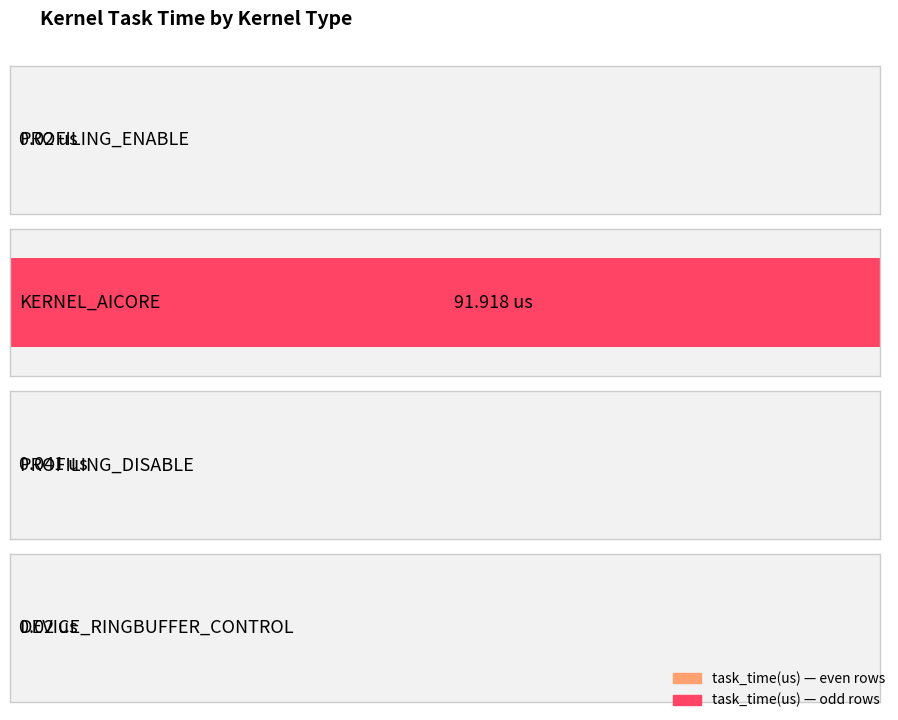

What is the label of the 1st bar from the left?

PROFILING_ENABLE